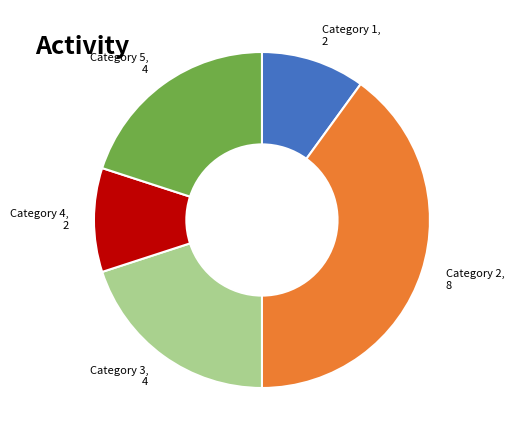

How many slices are in this pie chart?

5